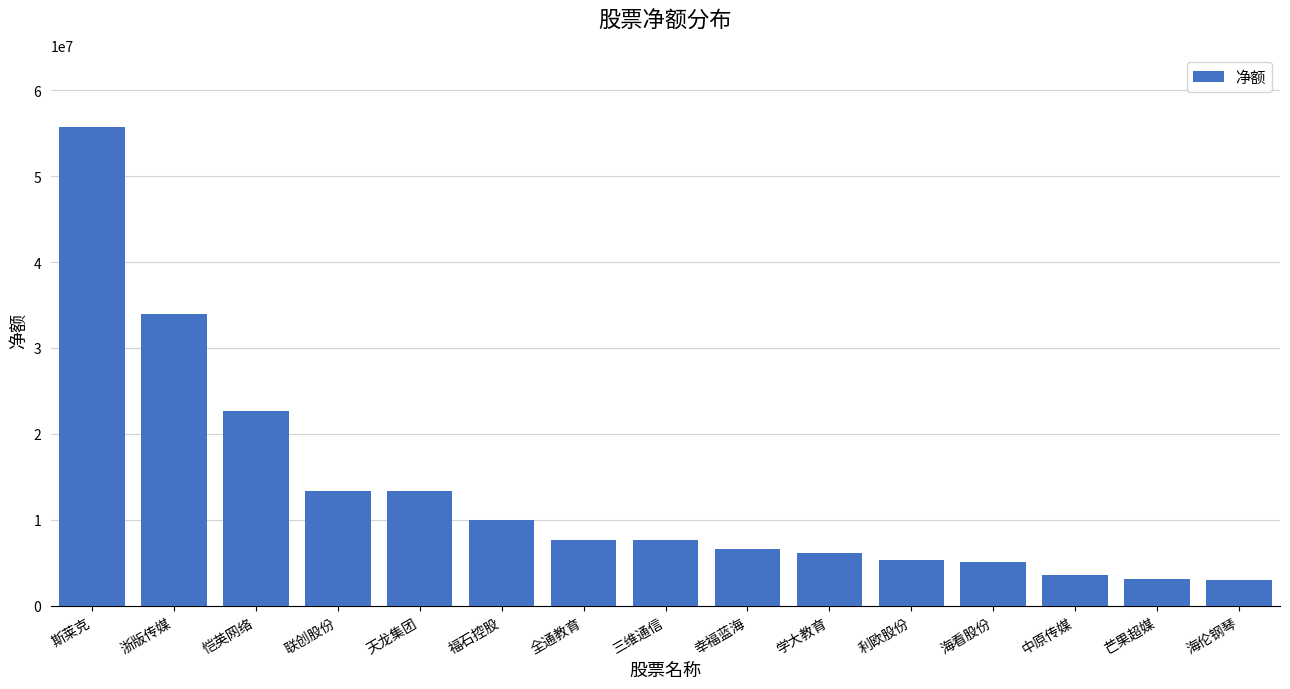

What is the label of the 9th bar from the left?

幸福蓝海